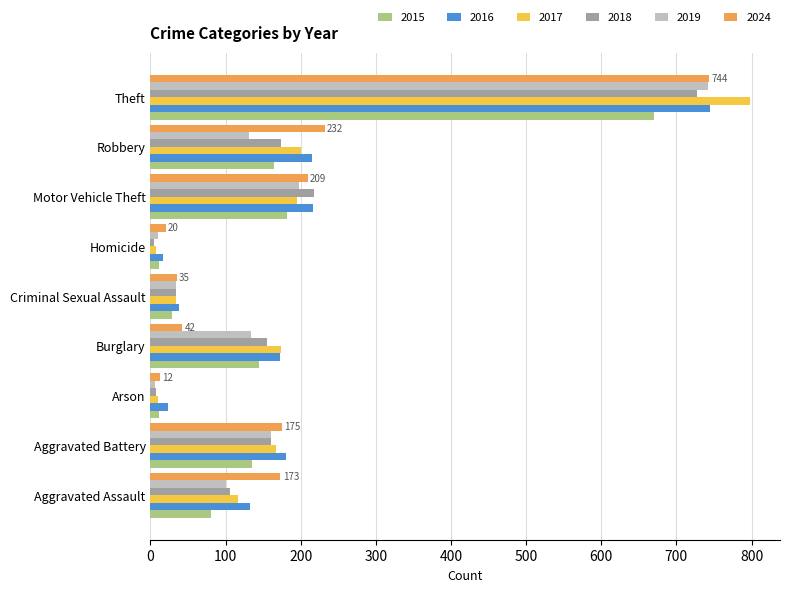

At which category is the sum across all series the highest?

Theft